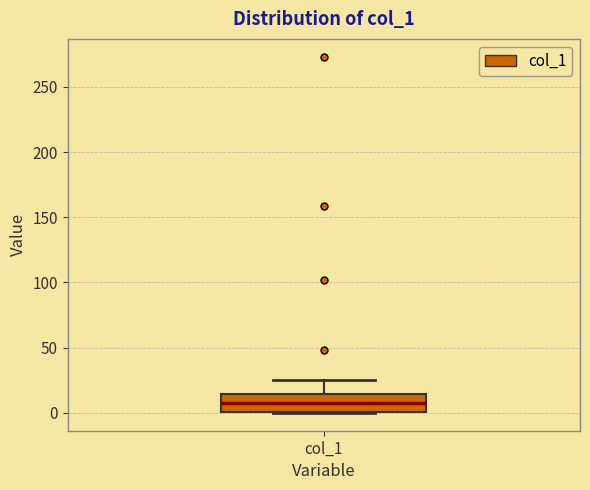

Where is the lower edge of the box for col_1 on the y-axis? The values are not printed on the chart, so give them approximately, as read against the axis.

0